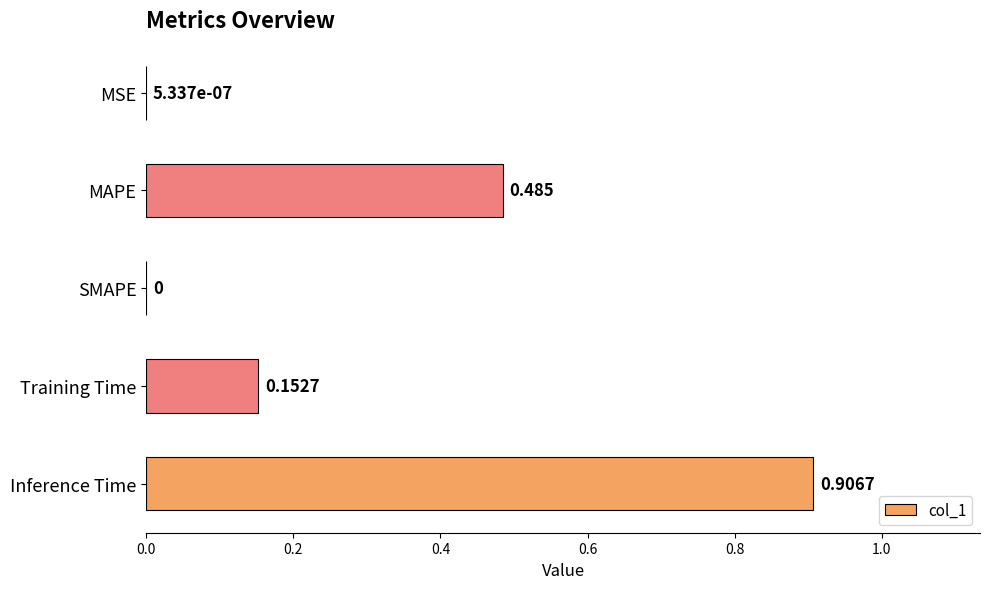

Which category has the highest value across all series?

Inference Time